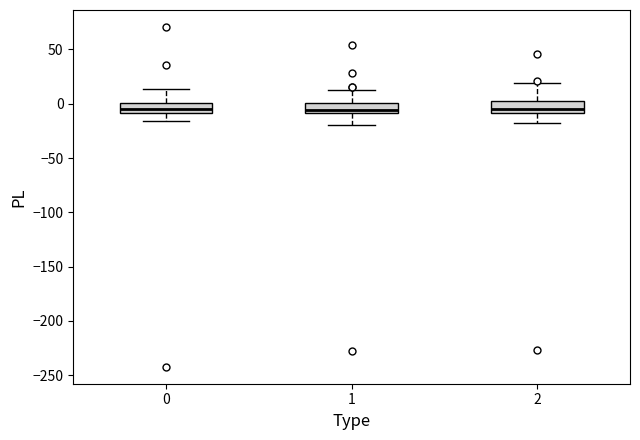

Reading left to right, transcribe this box plot: for each box, give where its median line is, the range the box spans, and where its two whiskers end, as read against the y-axis. The values are not printed on the chart, so give them approximately, as read against the axis.

0: median -5, box -10 to 0, whiskers -15 to 15
1: median -5, box -10 to 0, whiskers -20 to 10
2: median -5, box -10 to 0, whiskers -15 to 20